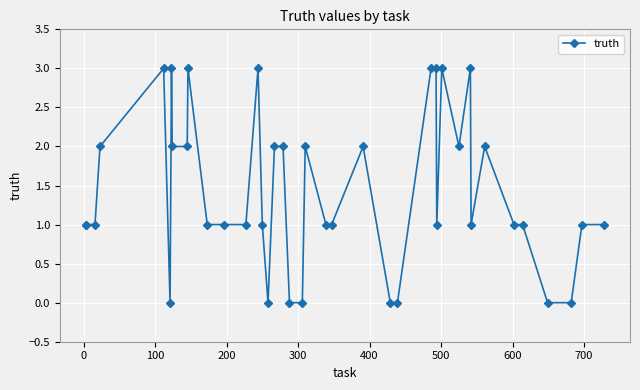

What is the greatest value displayed?

3